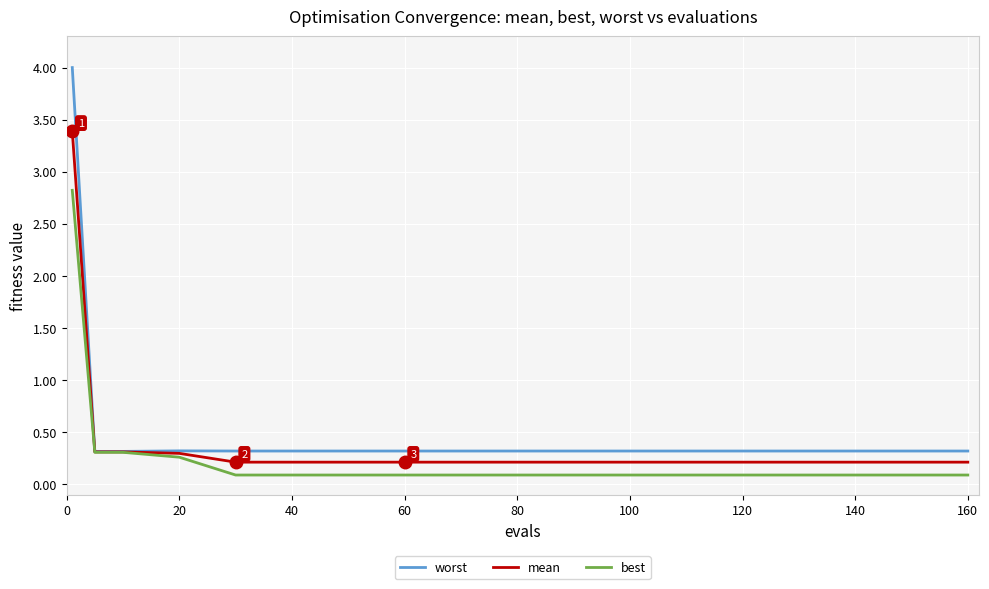

Which series has the widest spread of values?

worst